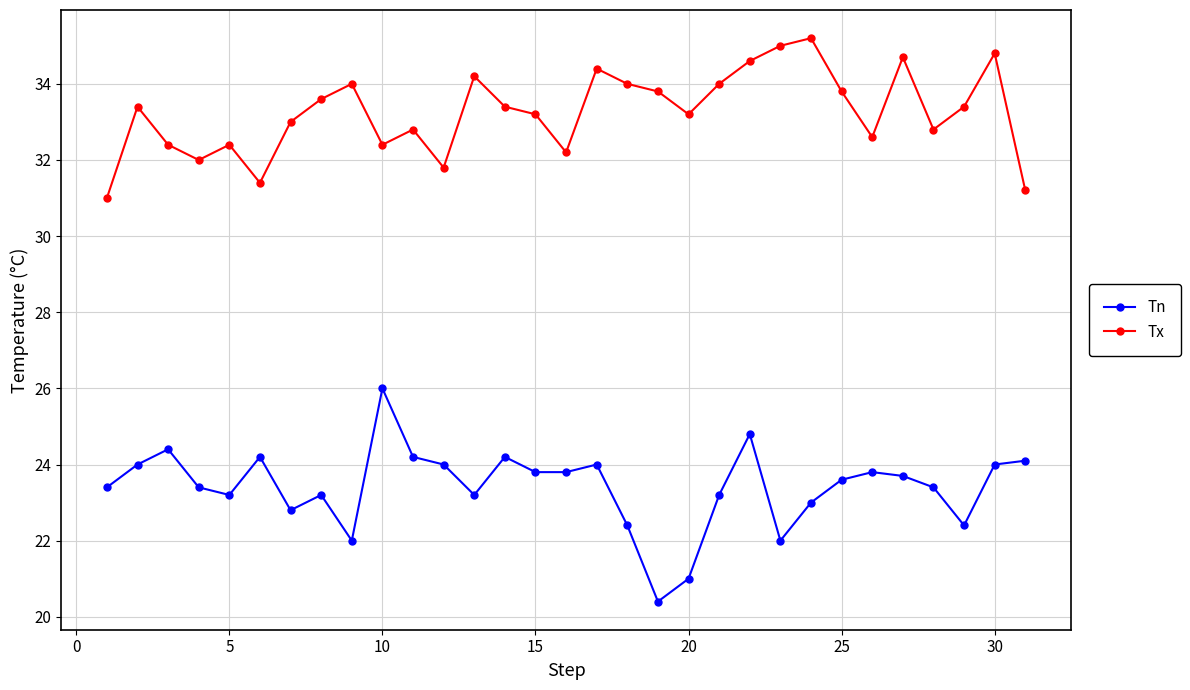

What is the value of the Tn point at the 2nd from the left?

24.0